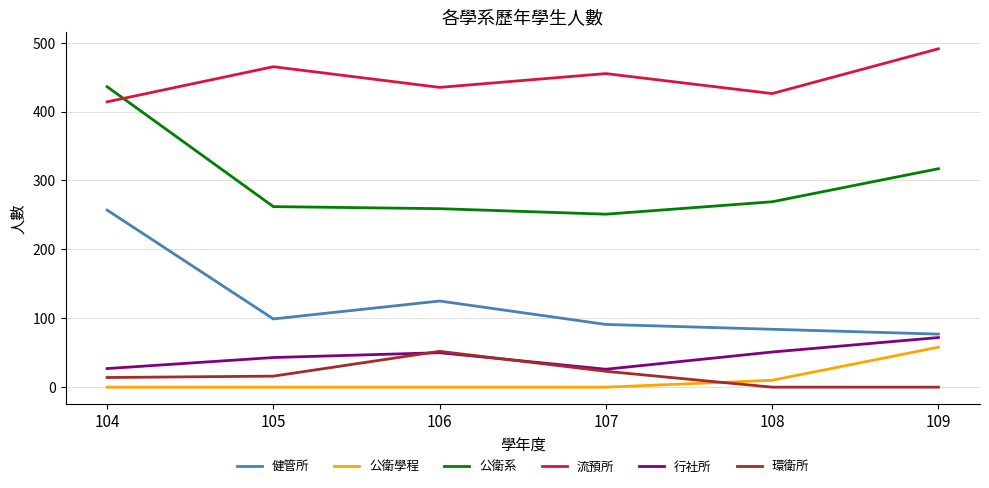

Is it true that 公衛學程 equals -32 at 104?

False